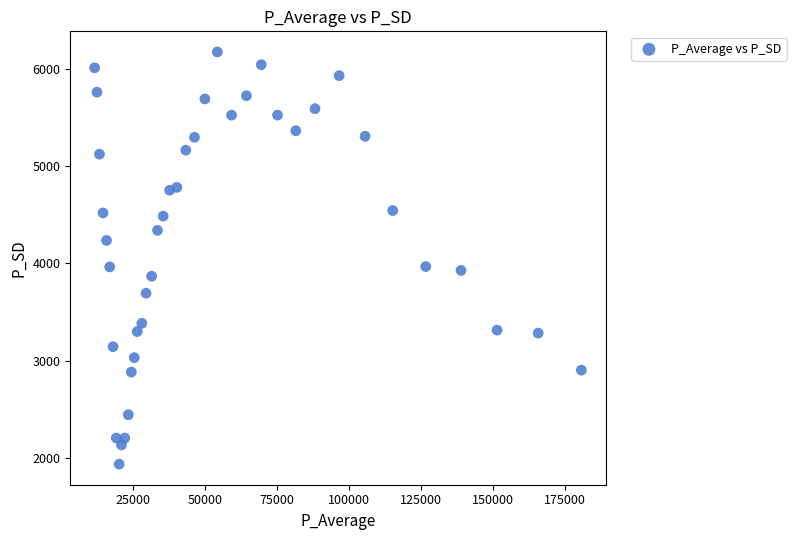

What is the range of Y values (max minus min)?

4239.6